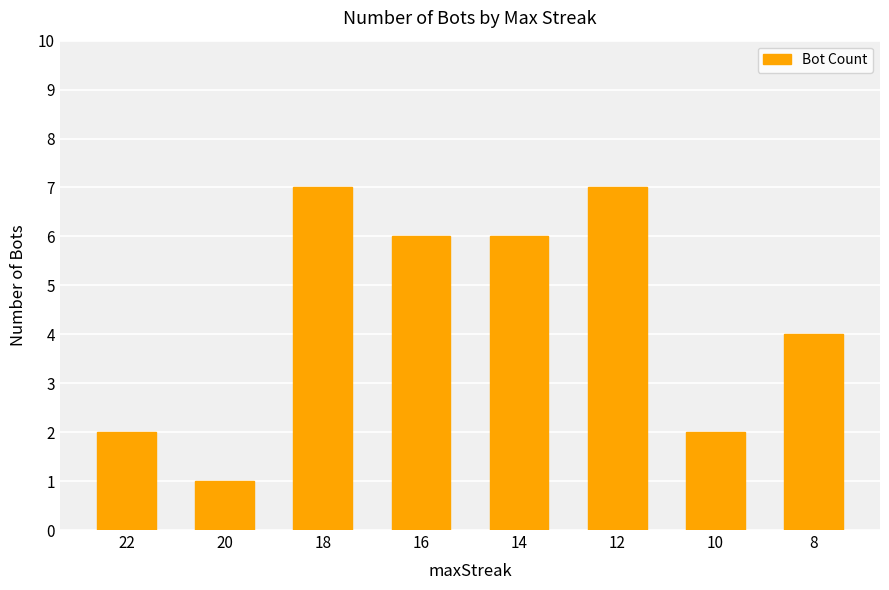

Which category has the lowest value across all series?

20